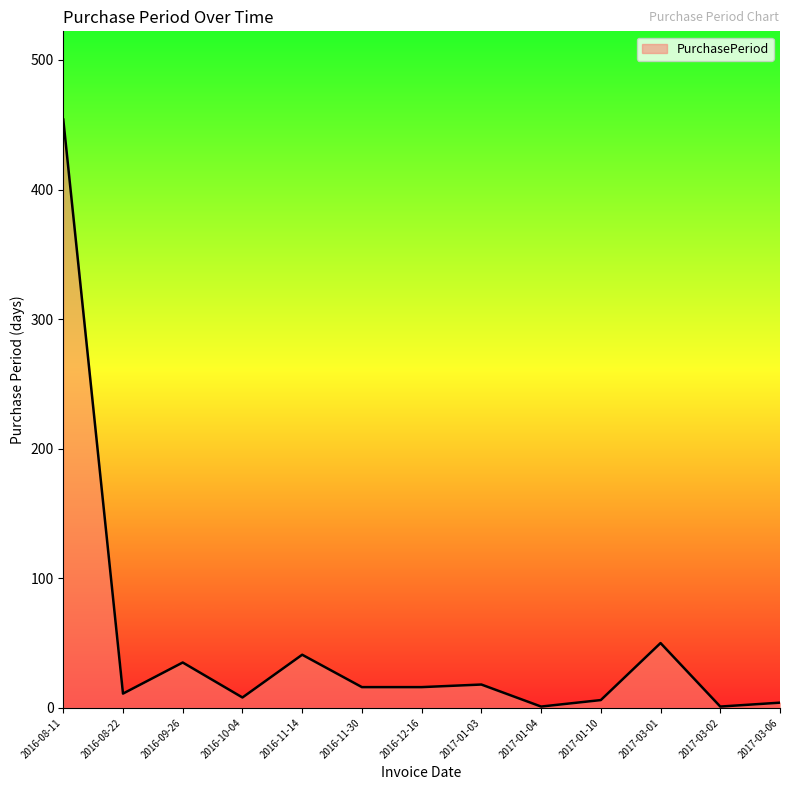

Which category has the highest value across all series?

2016-08-11